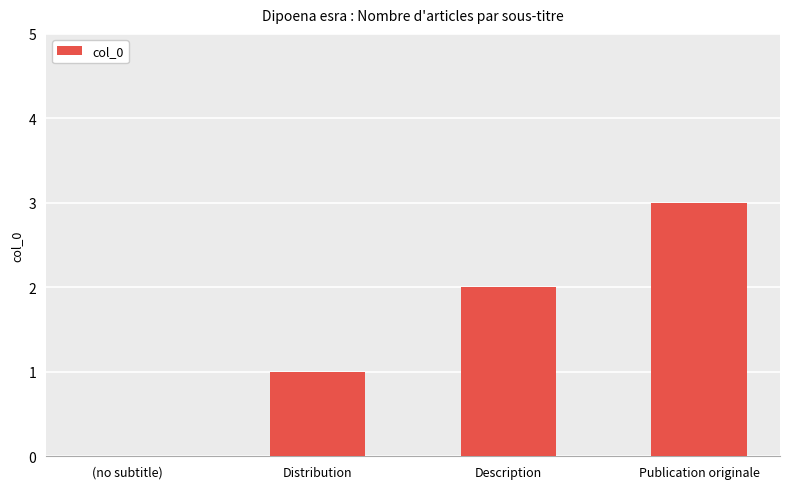

How many data points does each series have?

4